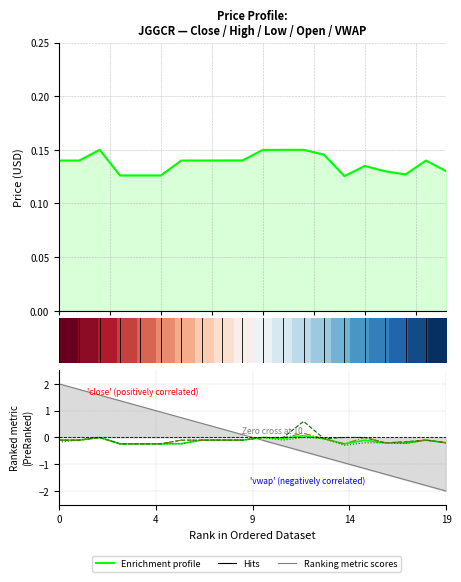

What is the sum of the high values at 6 and 14?

-0.1